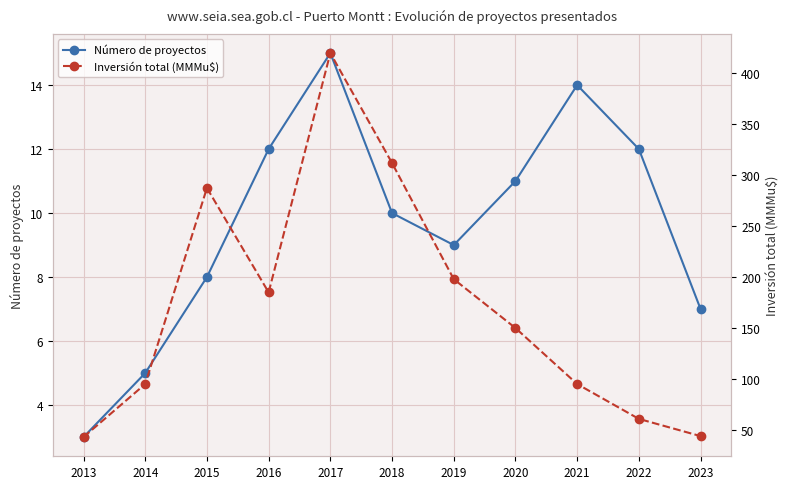

Count the number of categories in the chart.

11